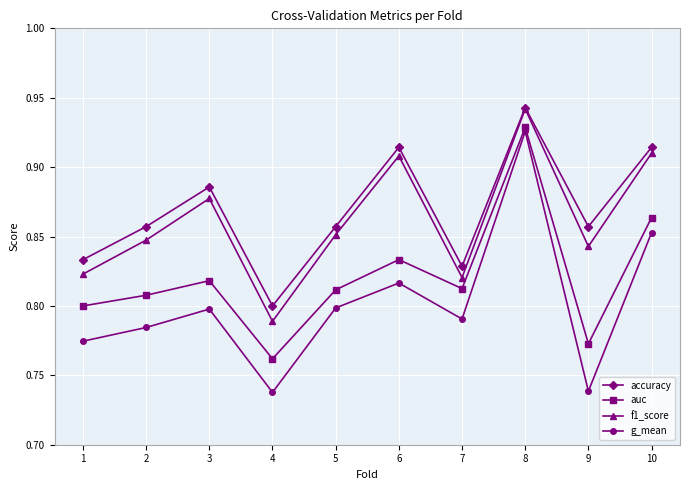

Where is the first local minimum for auc?

4